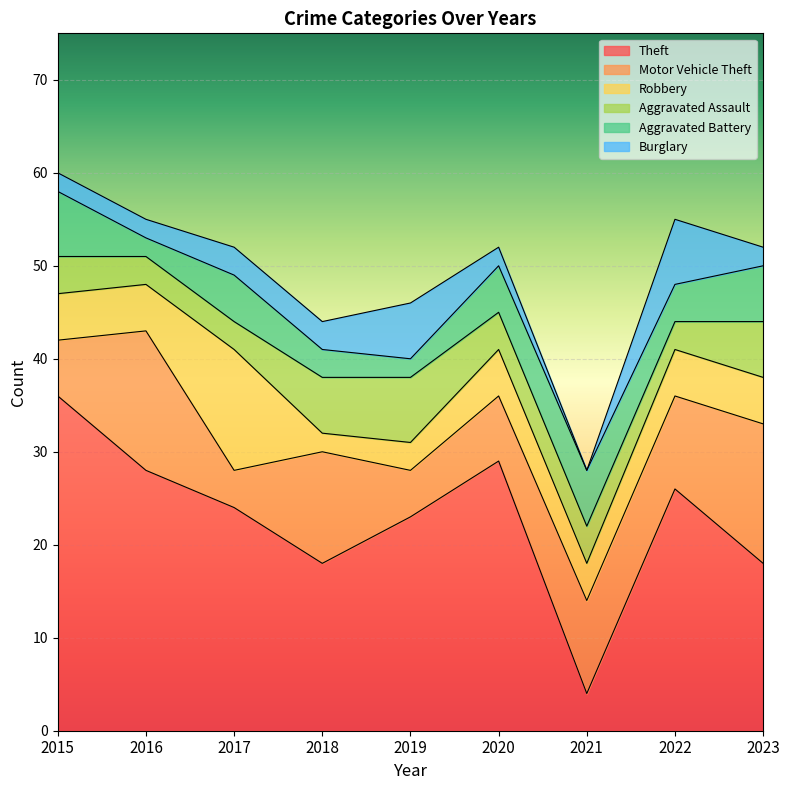

At 2023, list the series in order from smallest to largest.

Burglary, Robbery, Aggravated Assault, Aggravated Battery, Motor Vehicle Theft, Theft